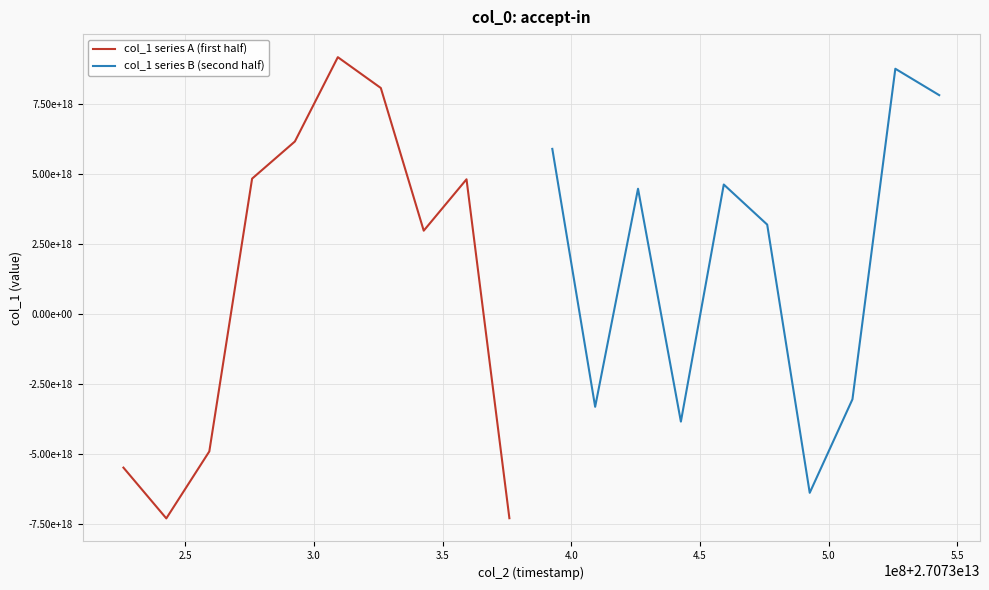

What is the total value across all series at 3.0?

-429894328332640768